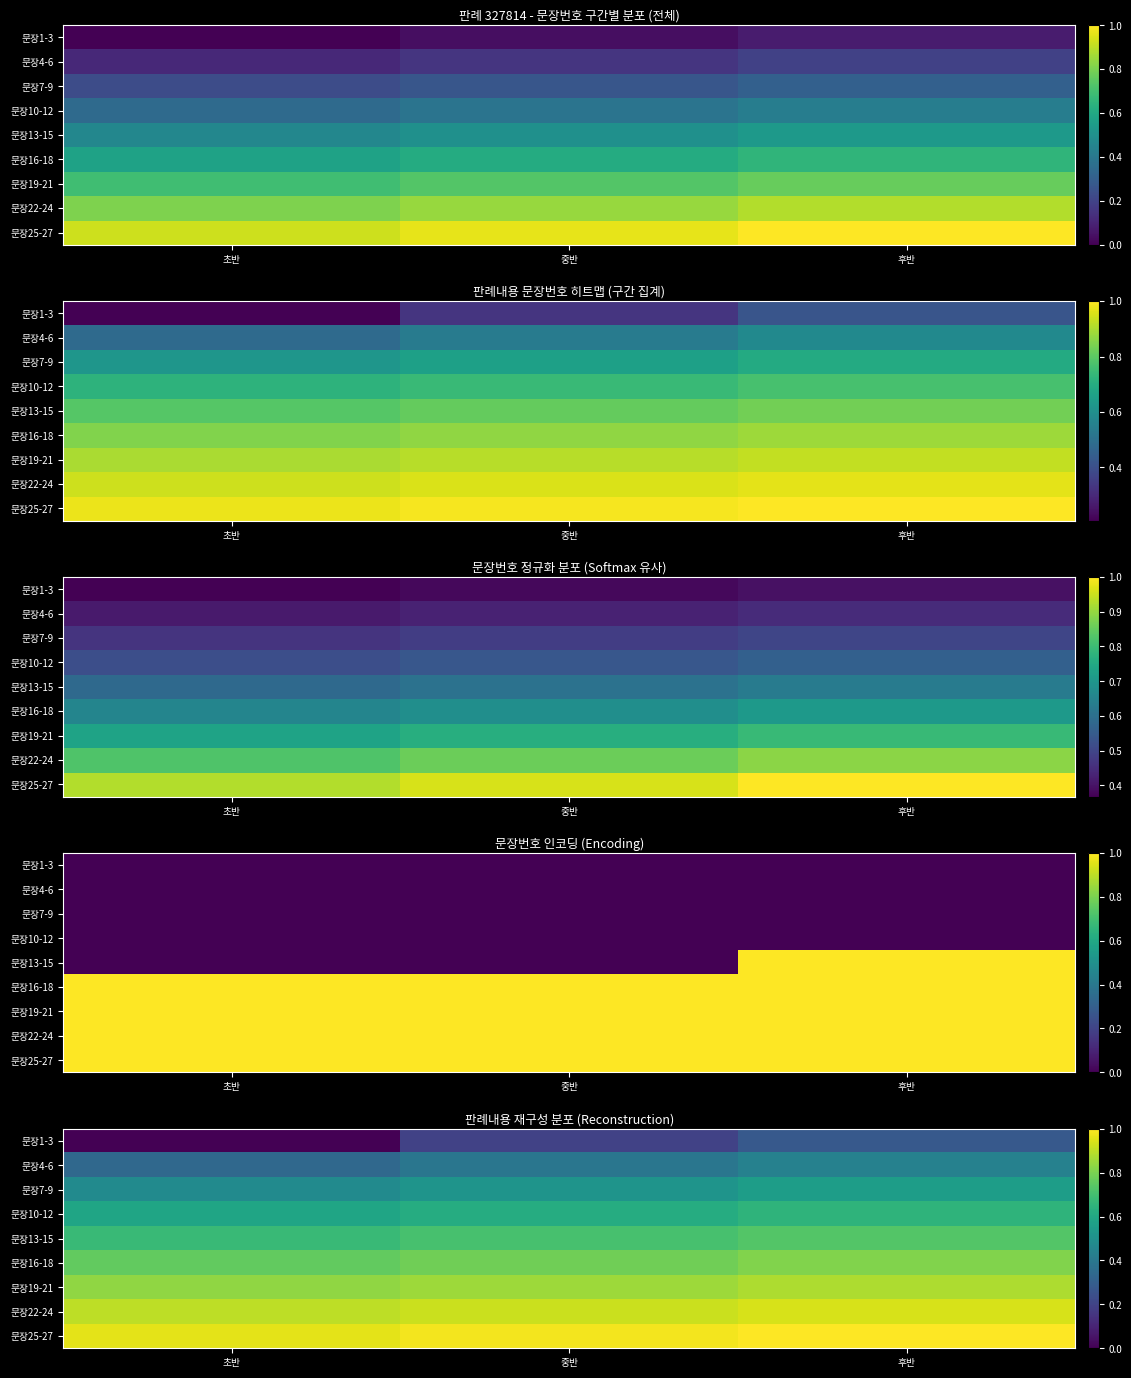

At which label is 문장10-12 closest to 0?

초반